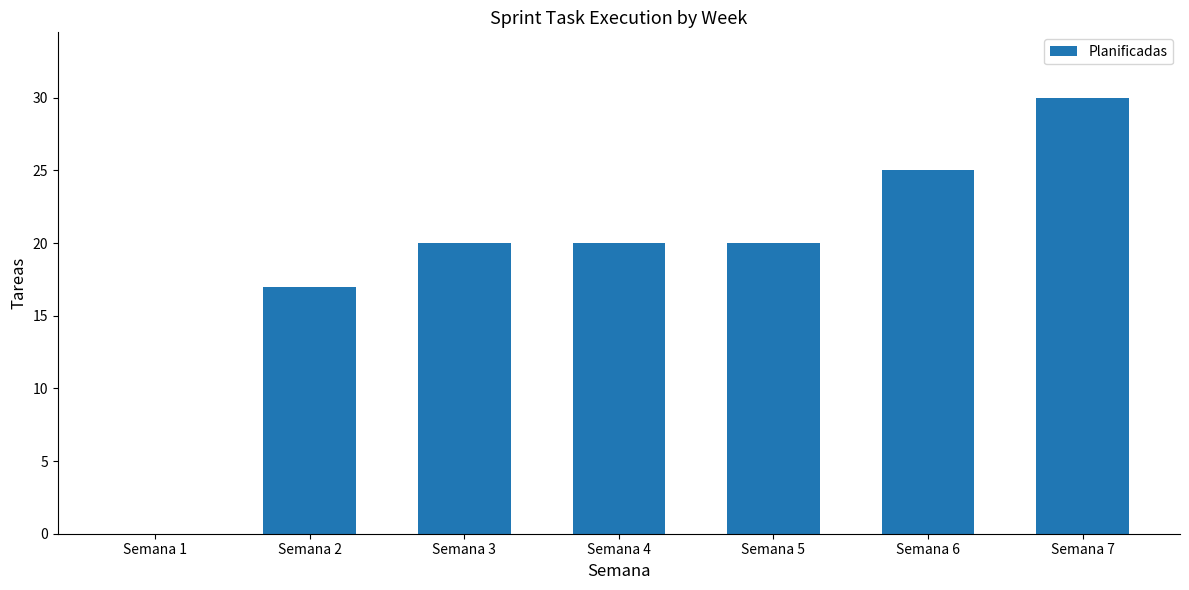

What is the sum of all values?

132